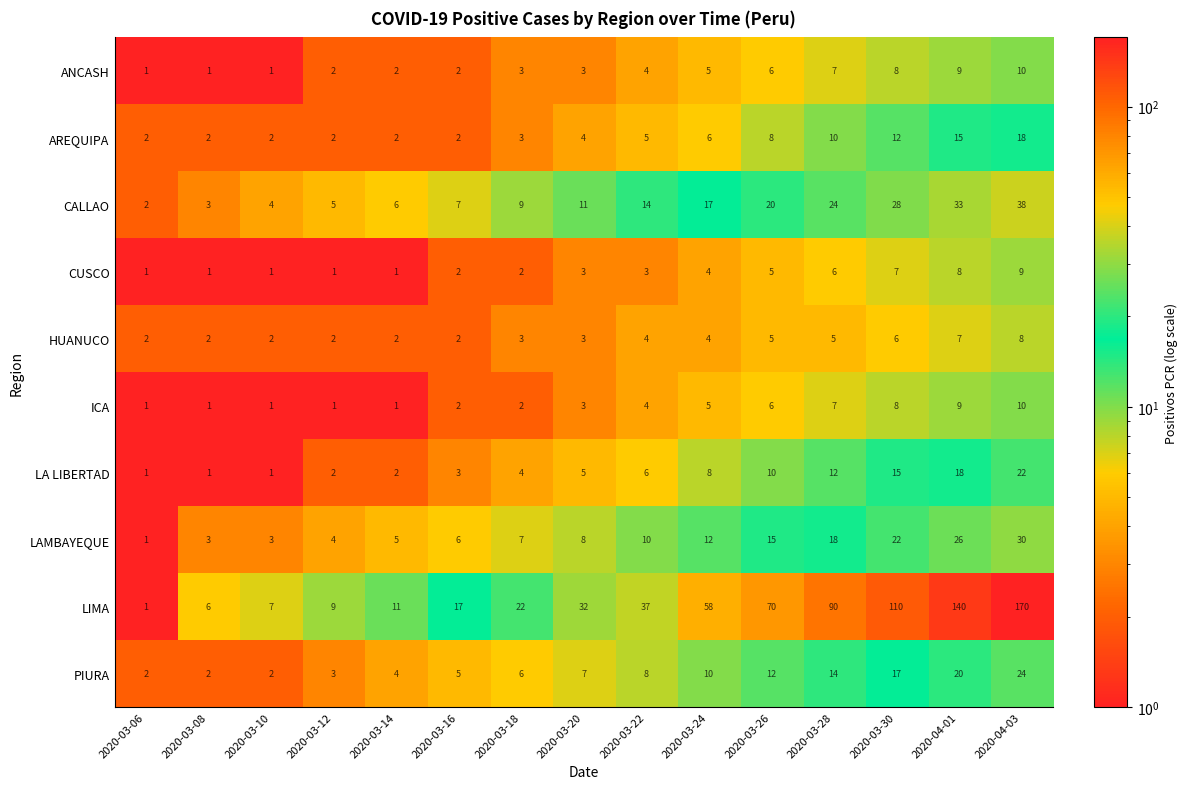

What is the difference between the highest and lowest values at 2020-03-24?

54